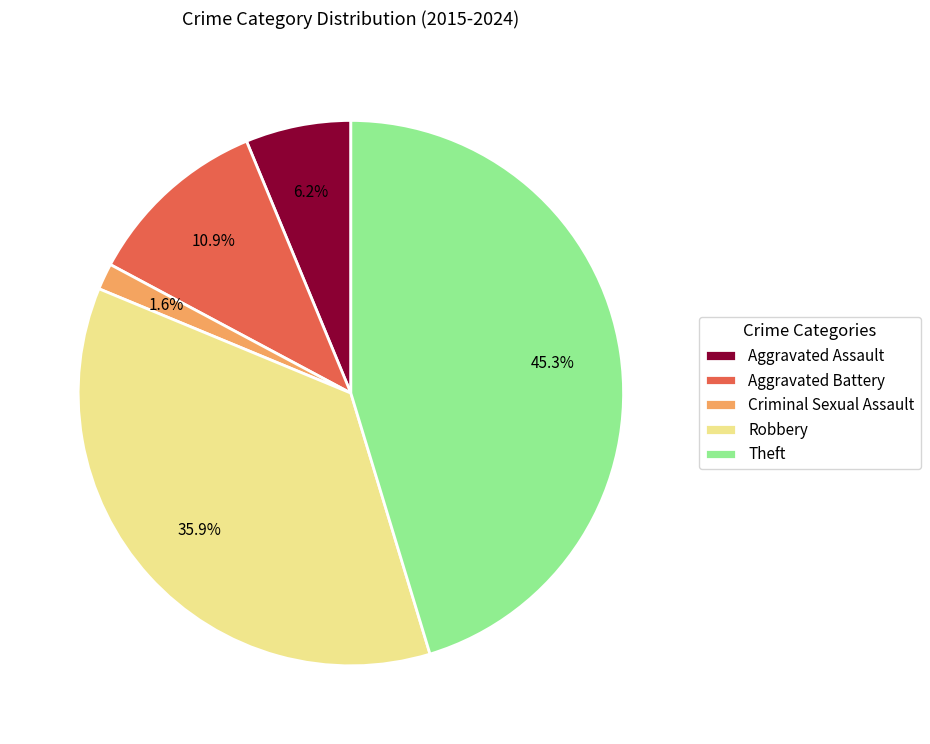

To the nearest percent, what portion does Aggravated Battery represent?

11%